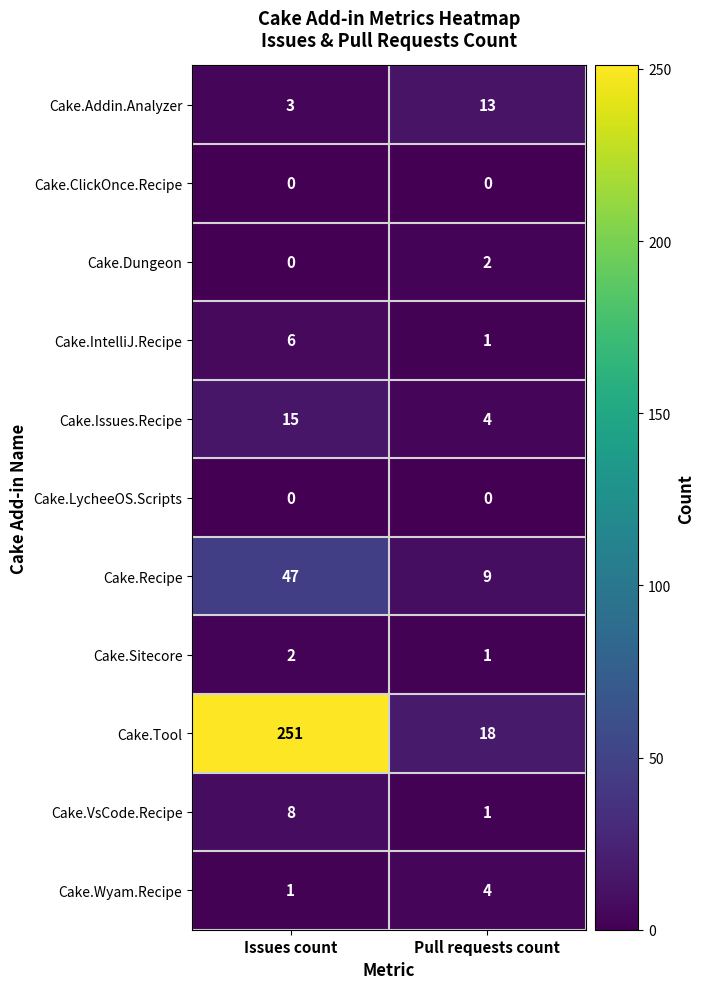

How many data points does each series have?

2